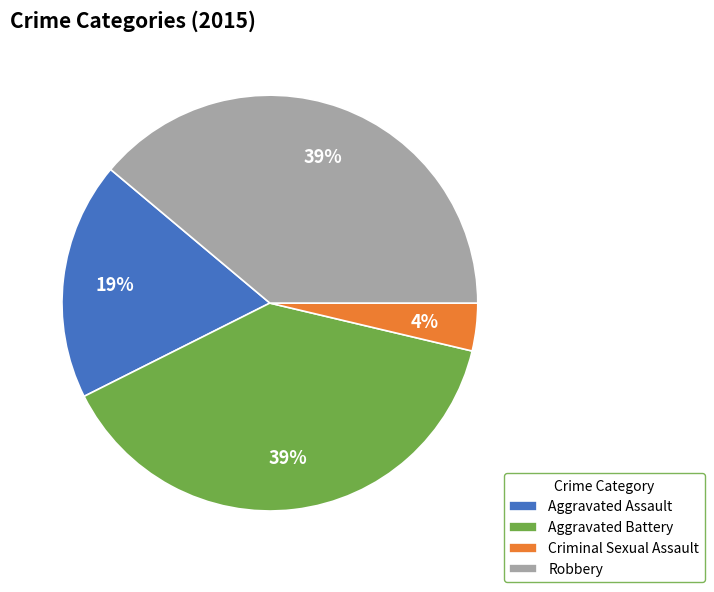

How many slices are in this pie chart?

4